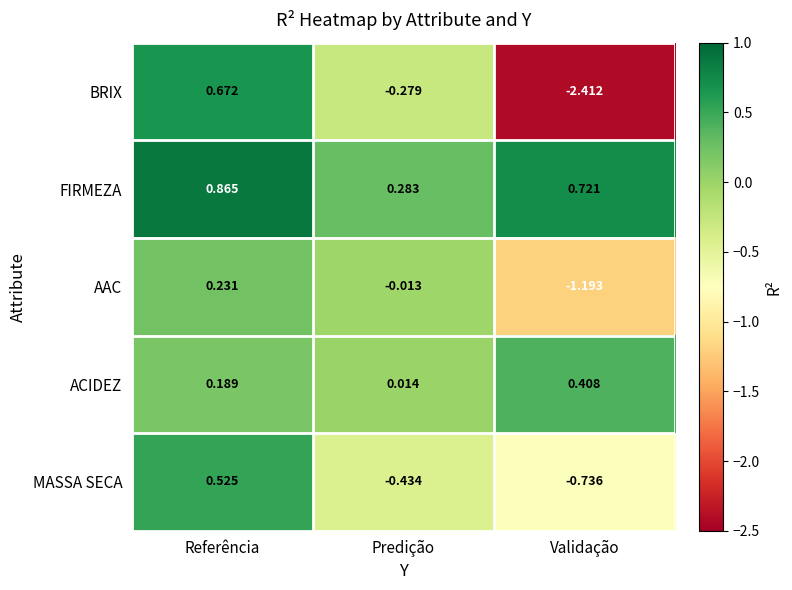

What is the spread (max minus min) of values at Validação?

3.1